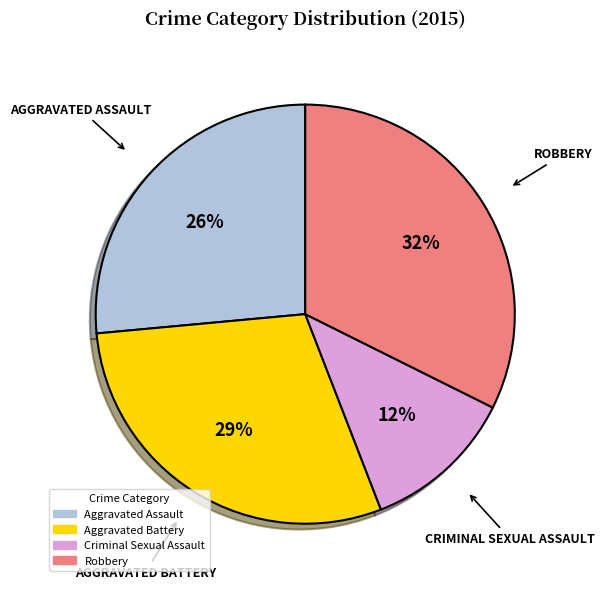

To the nearest percent, what is the average slice percentage?

25%